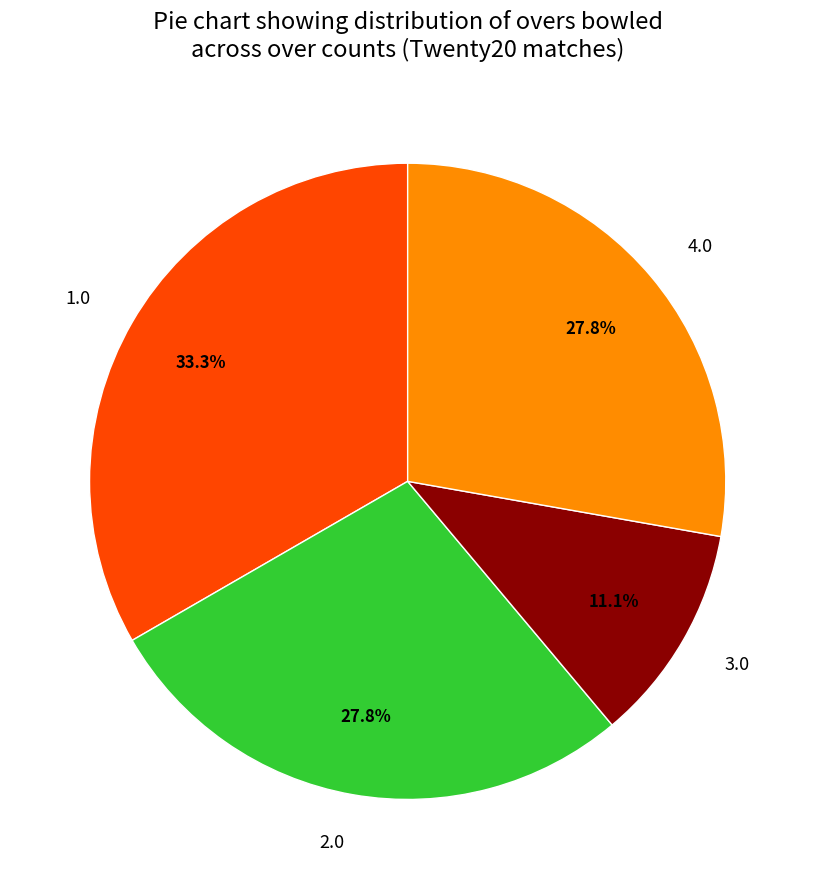

What percentage is the 1.0 slice, to the nearest percent?

33%